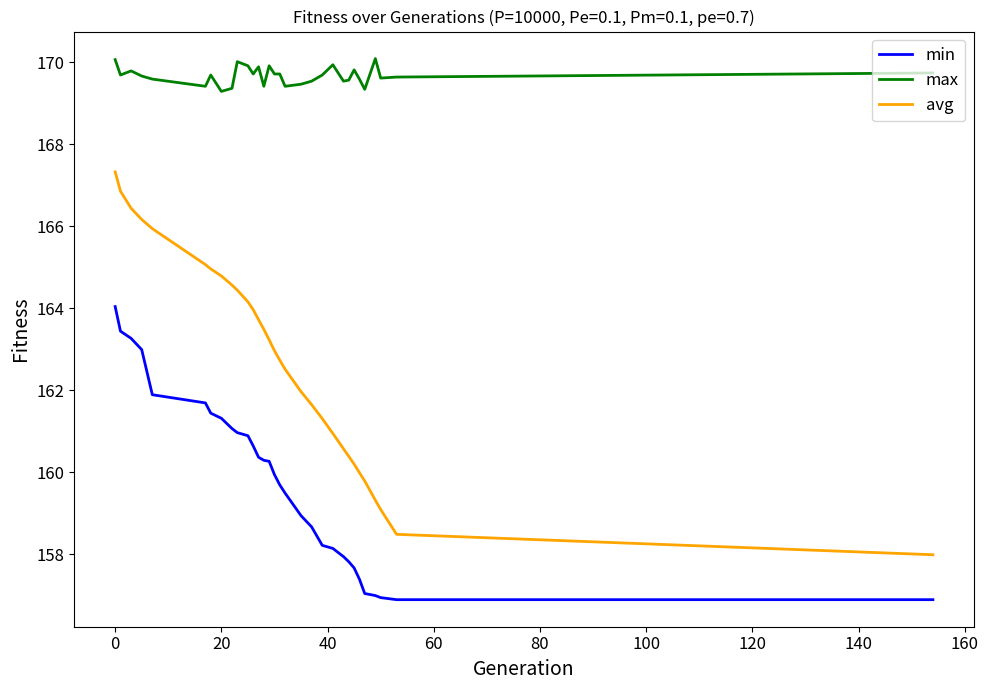

True or false: max and avg intersect in this chart.

False